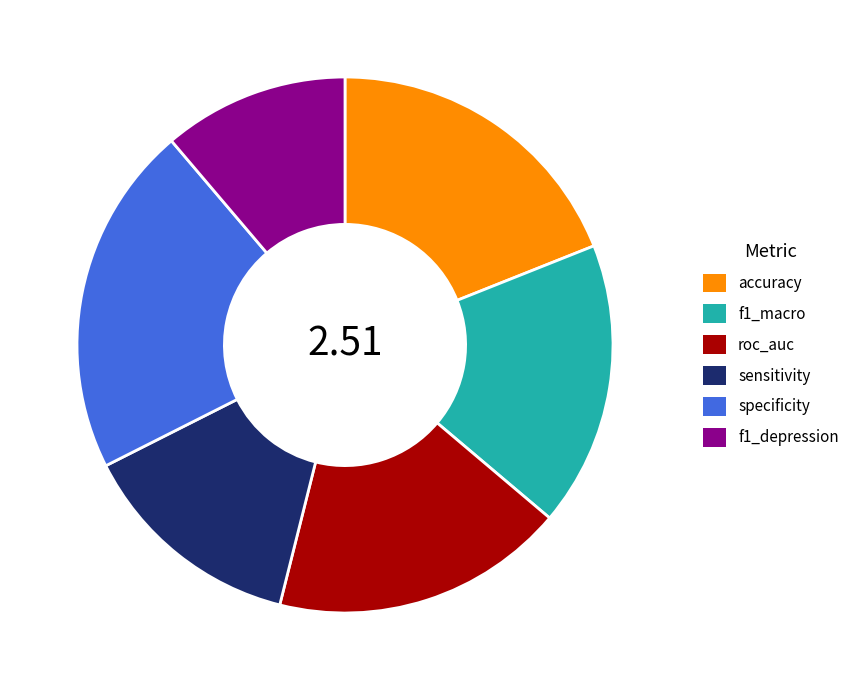

True or false: specificity accounts for 21% of the total.

True